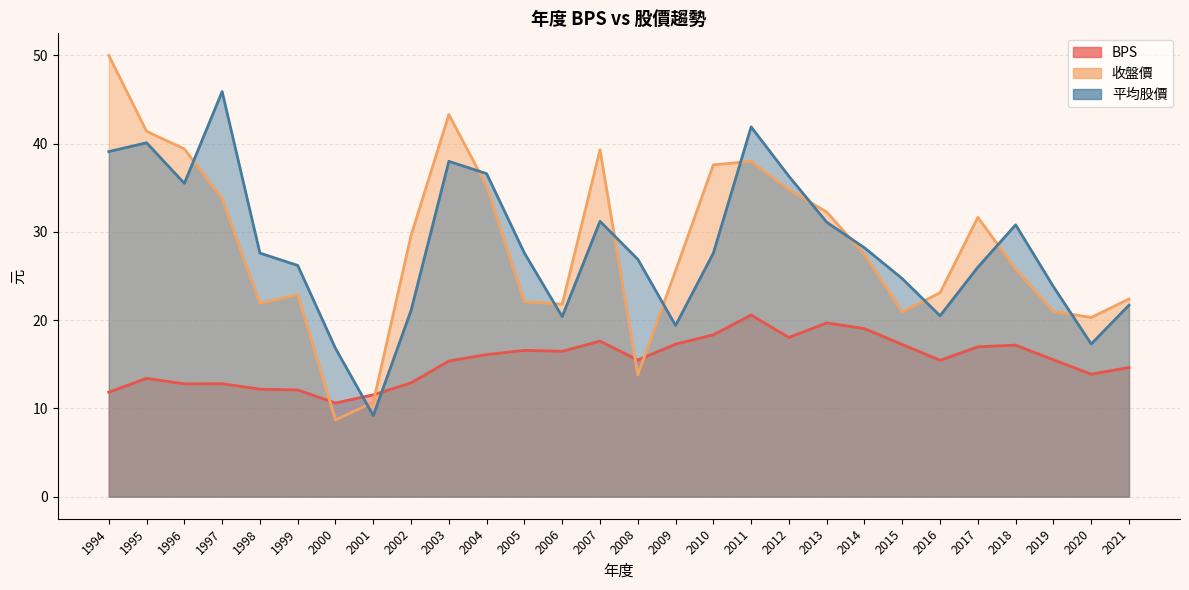

Reading left to right, transcribe all the data shown in this chart.

BPS: 1994=11.8	1995=13.4	1996=12.8	1997=12.8	1998=12.2	1999=12.1	2000=10.6	2001=11.5	2002=12.9	2003=15.4	2004=16.1	2005=16.6	2006=16.5	2007=17.6	2008=15.5	2009=17.3	2010=18.3	2011=20.6	2012=18.0	2013=19.7	2014=19.0	2015=17.2	2016=15.4	2017=17.0	2018=17.2	2019=15.5	2020=13.9	2021=14.6
年度股價(收盤): 1994=50.0	1995=41.4	1996=39.4	1997=33.8	1998=21.9	1999=22.9	2000=8.7	2001=10.7	2002=29.6	2003=43.3	2004=35.2	2005=22.1	2006=21.8	2007=39.3	2008=13.8	2009=25.6	2010=37.6	2011=38.0	2012=34.8	2013=32.2	2014=27.4	2015=20.9	2016=23.1	2017=31.6	2018=25.8	2019=21.0	2020=20.3	2021=22.4
年度股價(平均): 1994=39.1	1995=40.1	1996=35.5	1997=45.9	1998=27.6	1999=26.2	2000=16.8	2001=9.2	2002=21.1	2003=38.0	2004=36.6	2005=27.6	2006=20.4	2007=31.2	2008=26.9	2009=19.4	2010=27.6	2011=41.9	2012=36.3	2013=31.1	2014=28.2	2015=24.7	2016=20.5	2017=26.0	2018=30.8	2019=23.8	2020=17.3	2021=21.7